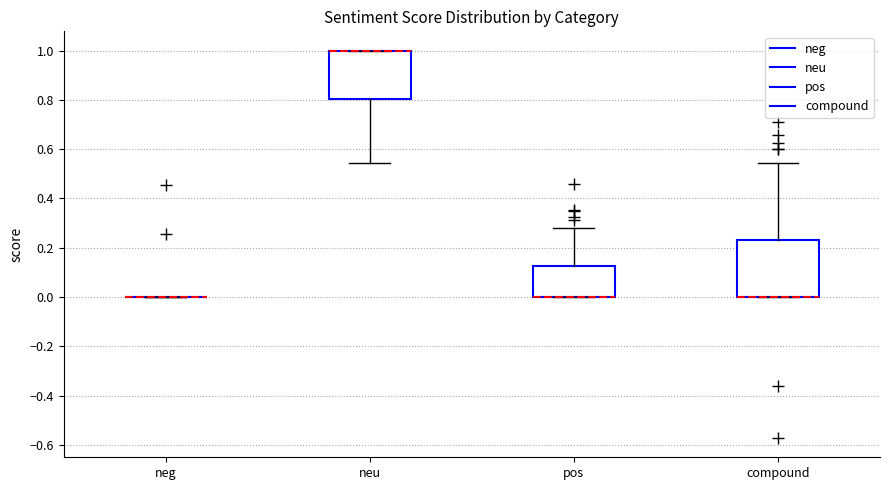

Reading left to right, read every box against the y-axis: the position of its median line, the range the box covers, and the ends of its whiskers. The values are not printed on the chart, so give them approximately, as read against the axis.

neg: box collapsed to a line at 0.00, whiskers 0.00 to 0.00
neu: median 1.00 (drawn on the box's upper edge), box 0.80 to 1.00, whiskers 0.54 to 1.00
pos: median 0.00 (drawn on the box's lower edge), box 0.00 to 0.12, whiskers 0.00 to 0.28
compound: median 0.00 (drawn on the box's lower edge), box 0.00 to 0.24, whiskers 0.00 to 0.54